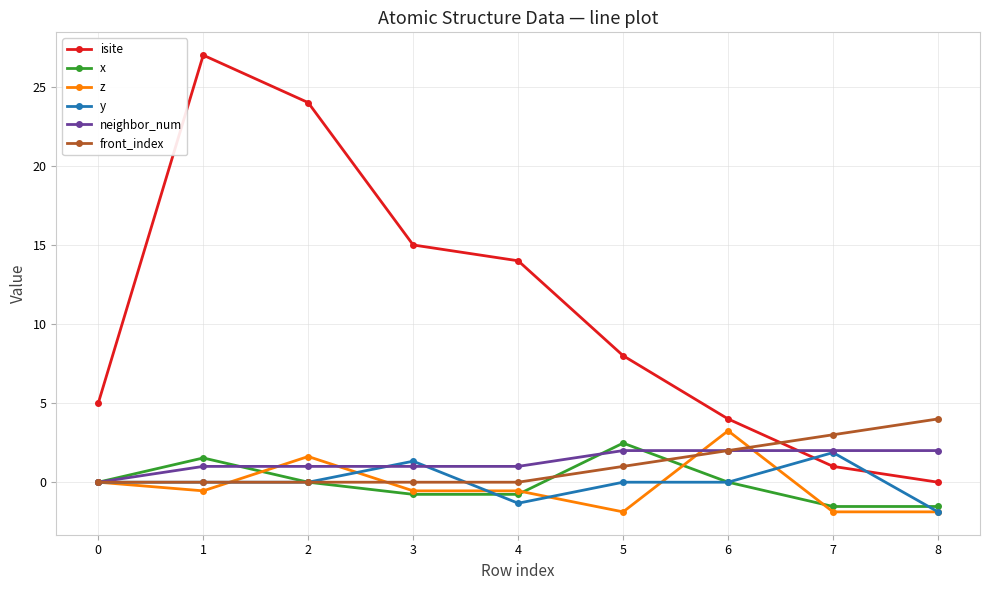

What is the average value of the x series?

-0.1